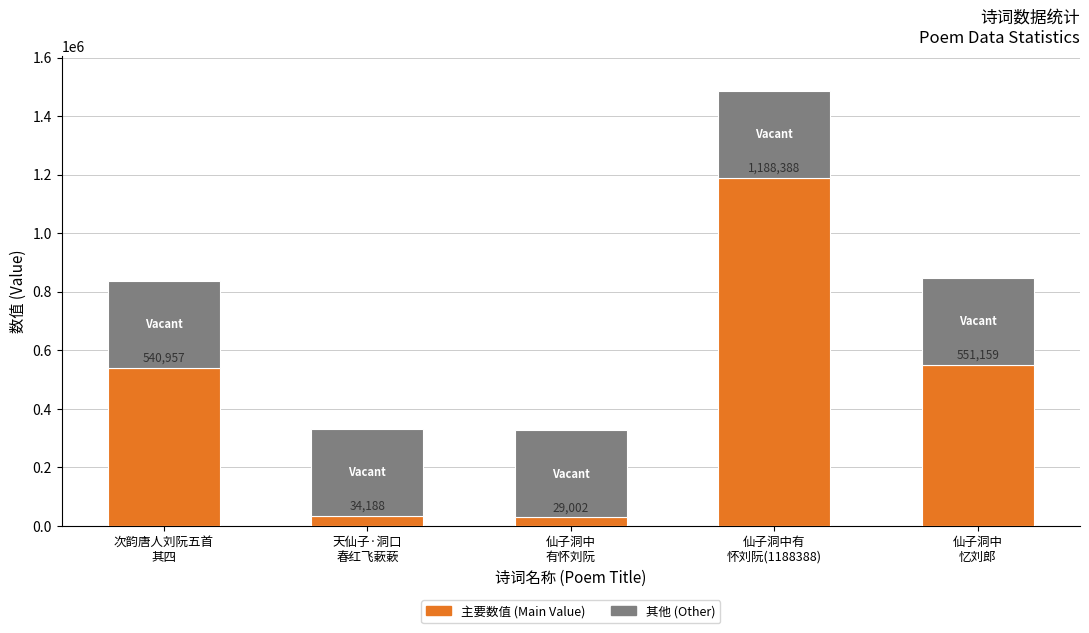

Reading right to left, list all the values displayed in this chart.

551159	1188388	29002	34188	540957